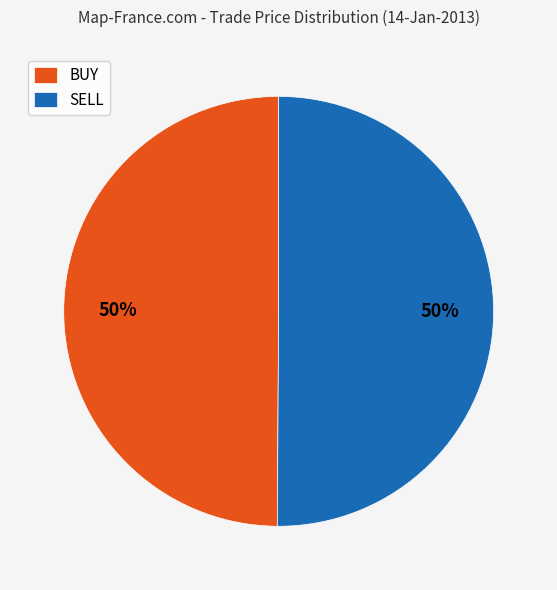

The BUY slice represents 50% of the pie. True or false?

True